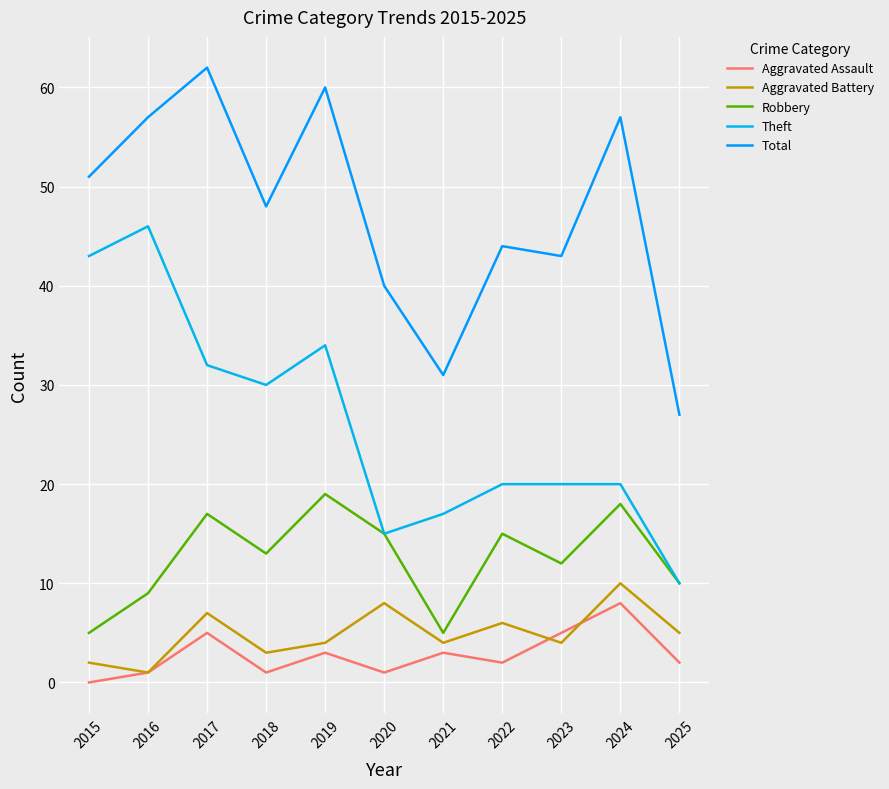

True or false: Robbery and Aggravated Assault intersect in this chart.

False